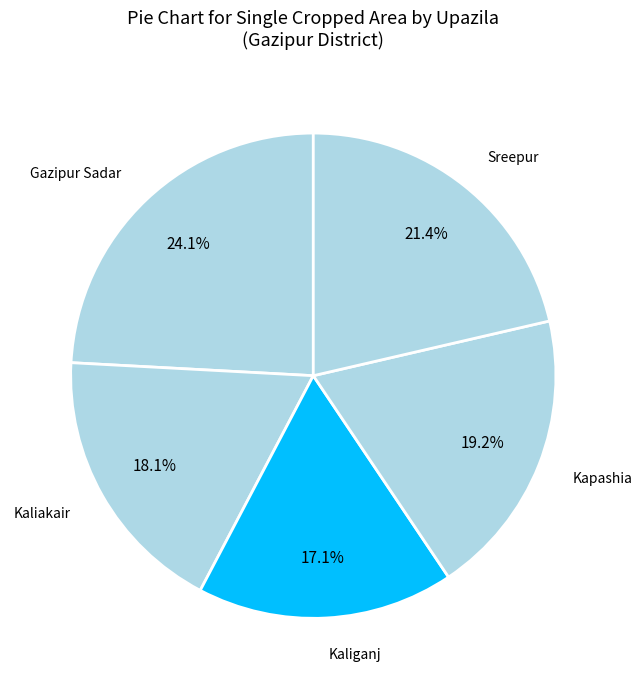

How many slices are in this pie chart?

5